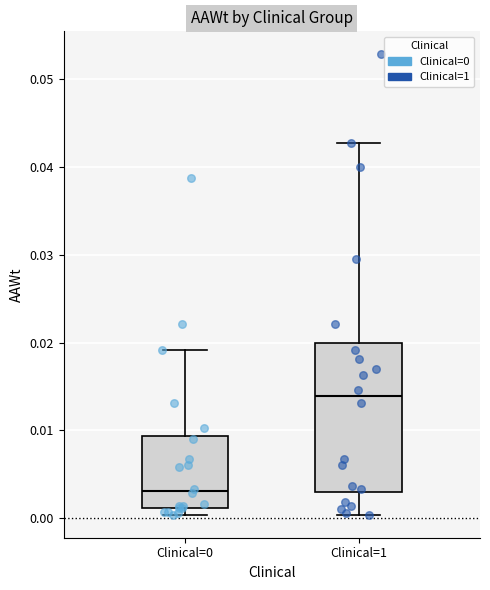

Reading left to right, transcribe this box plot: for each box, give where its median line is, the range the box spans, and where its two whiskers end, as read against the y-axis. The values are not printed on the chart, so give them approximately, as read against the axis.

Clinical=0: median 0.003, box 0.001 to 0.009, whiskers 0.000 to 0.019
Clinical=1: median 0.014, box 0.003 to 0.020, whiskers 0.000 to 0.043